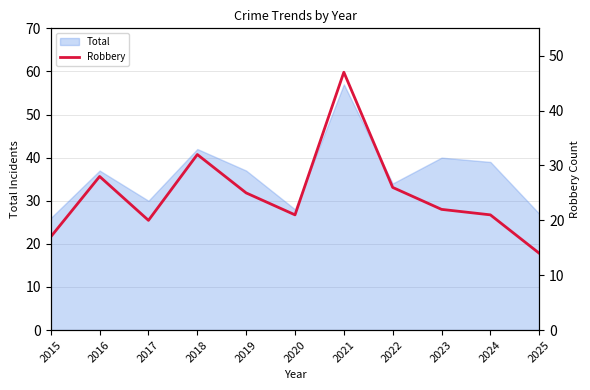

True or false: the data shows 20 at 2017.

True